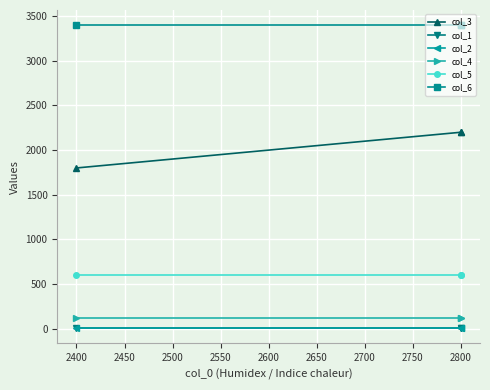

What is the value of the col_3 point at the 2nd from the left?

2200